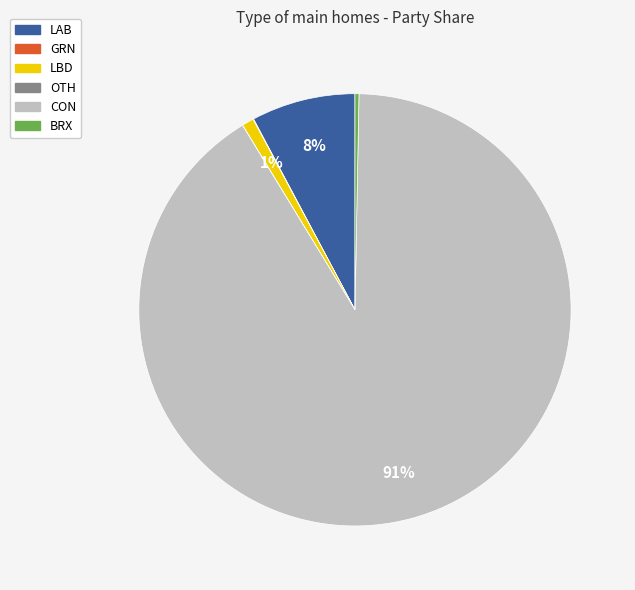

Is there a majority slice in this chart?

Yes